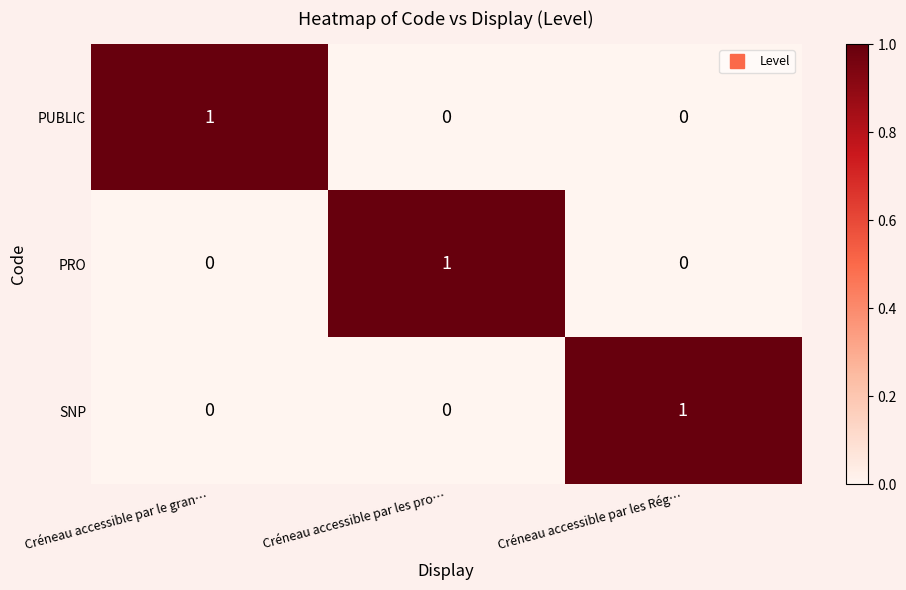

How many PUBLIC values are between 0 and 1?

3